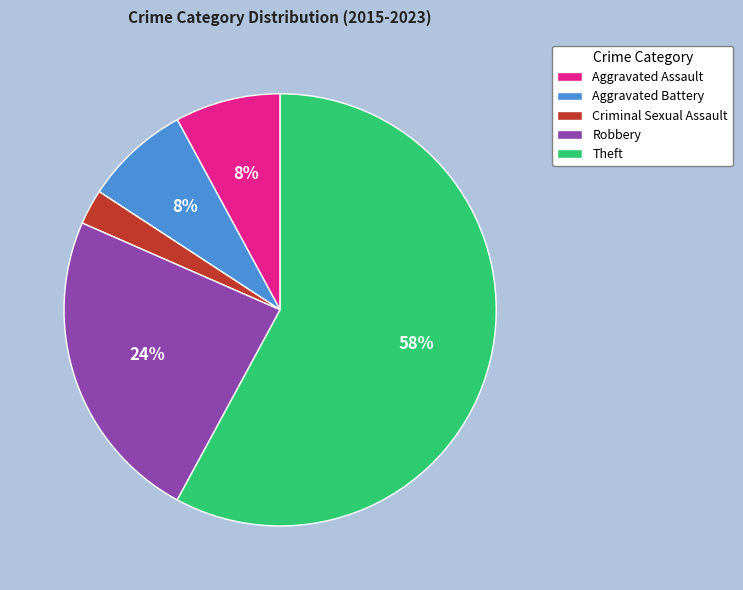

Does any single category account for the majority?

Yes